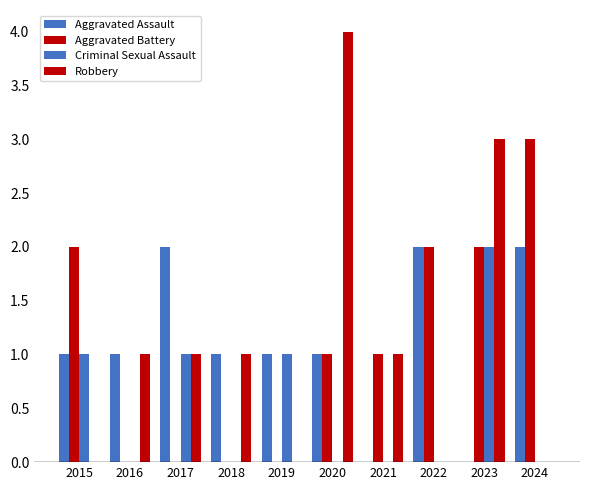

True or false: Aggravated Battery has a value of 1 at 2021.

True